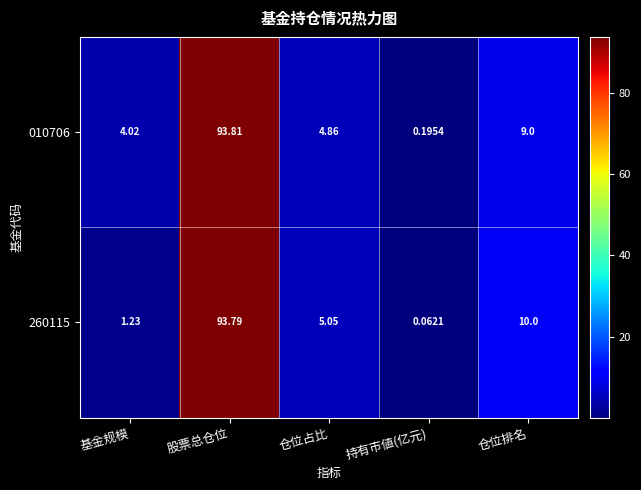

Where does the 010706 series first go above 4?

基金规模